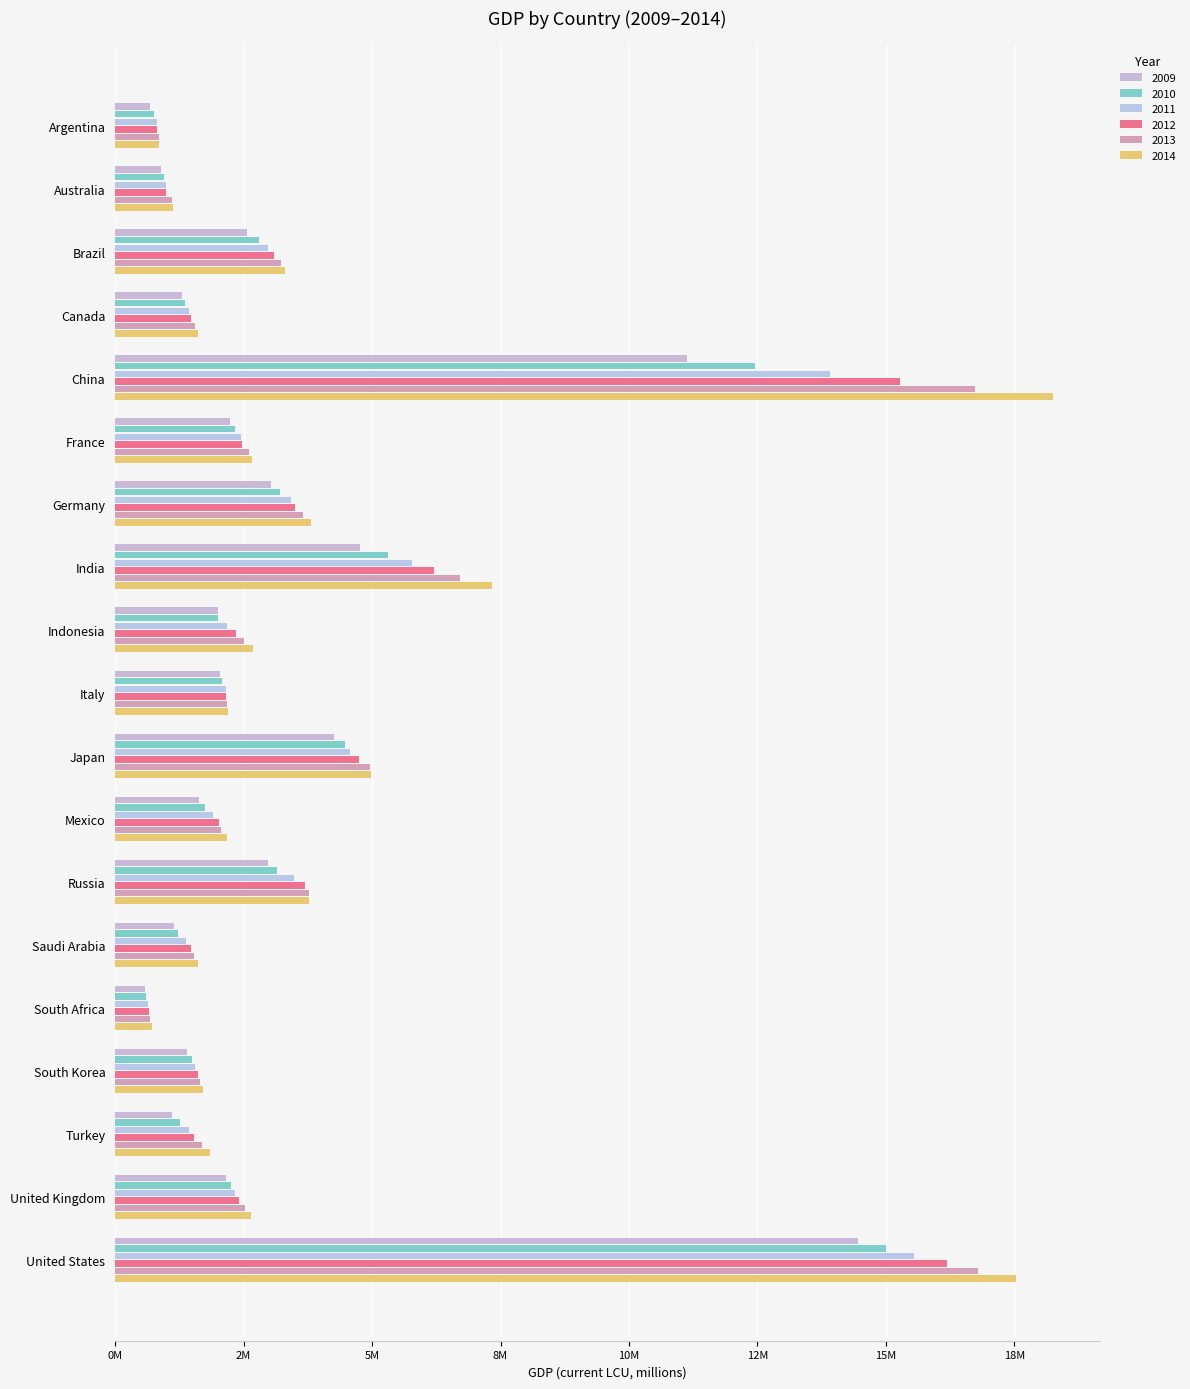

Which category has the lowest value across all series?

South Africa